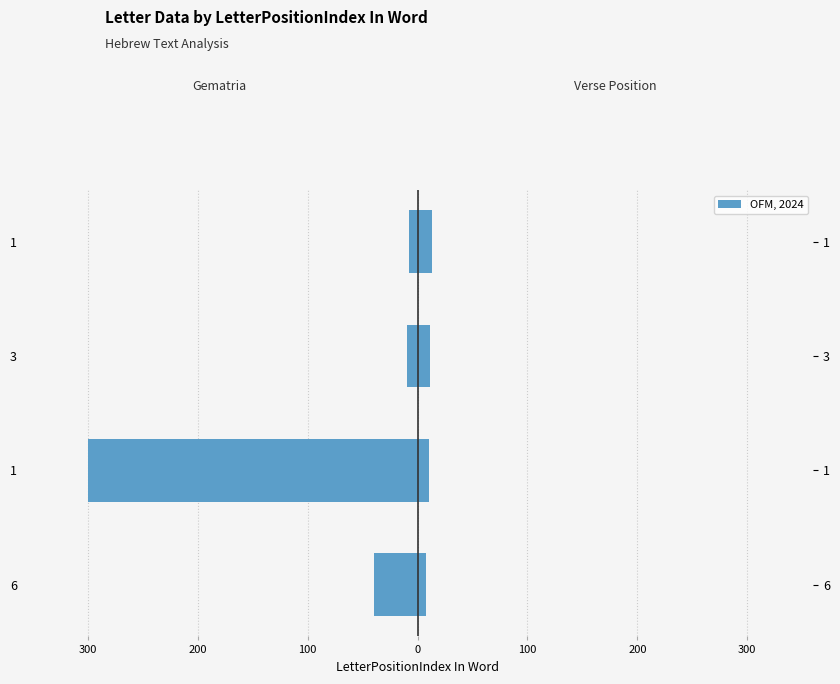

At how many categories does at least one series exceed -247?

4